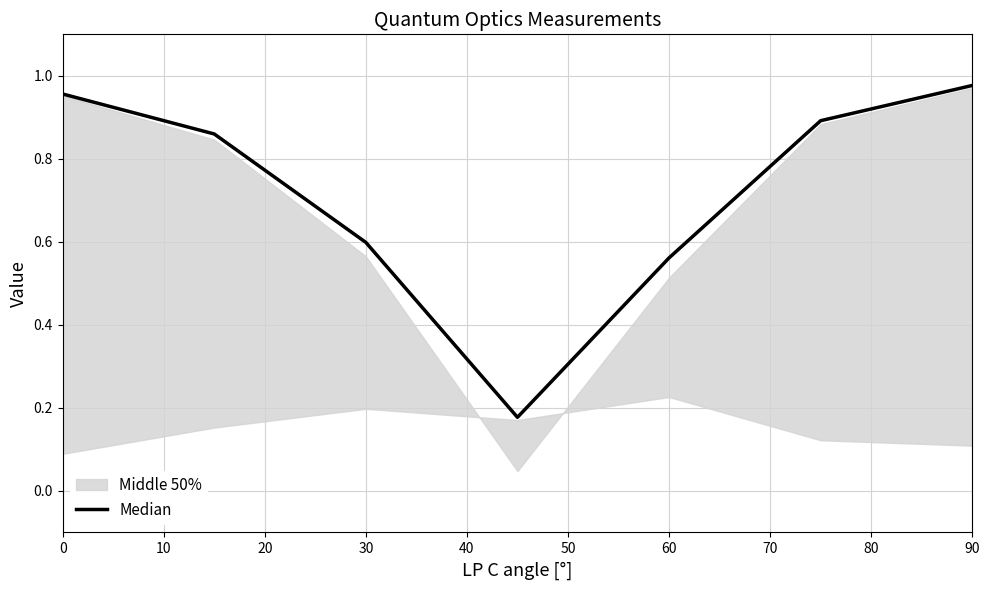

The Median series shows 1.3 at 0. True or false?

False